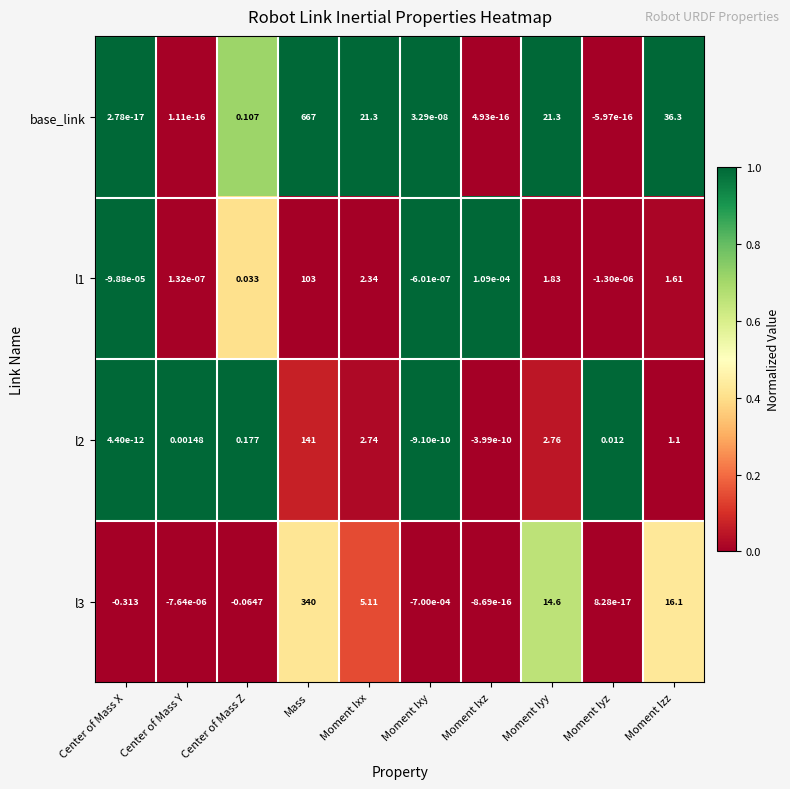

Which category has the highest value in the base_link series?

Mass